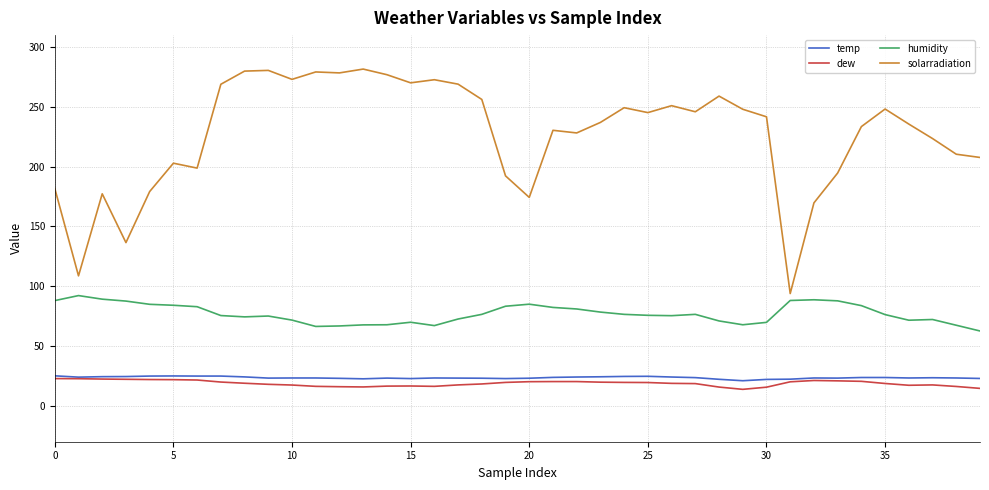

True or false: humidity and solarradiation cross at least once.

False